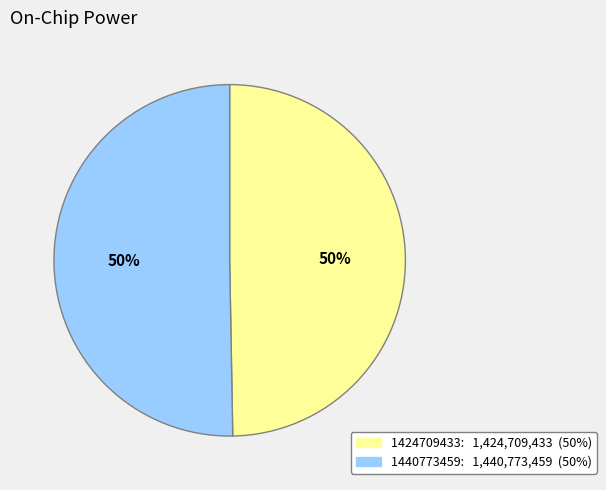

To the nearest percent, what is the combined percentage of 1424709433 and 1440773459?

100%